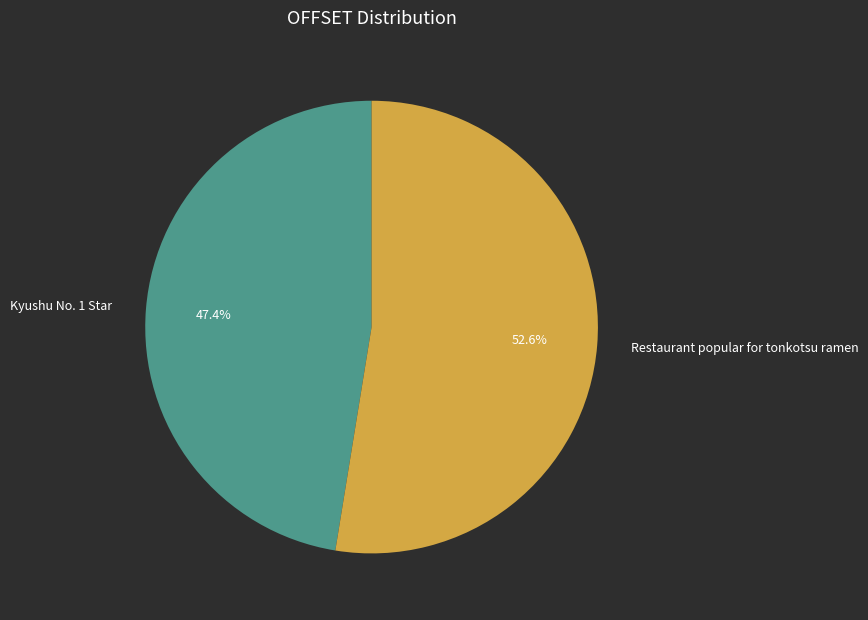

How many slices are in this pie chart?

2